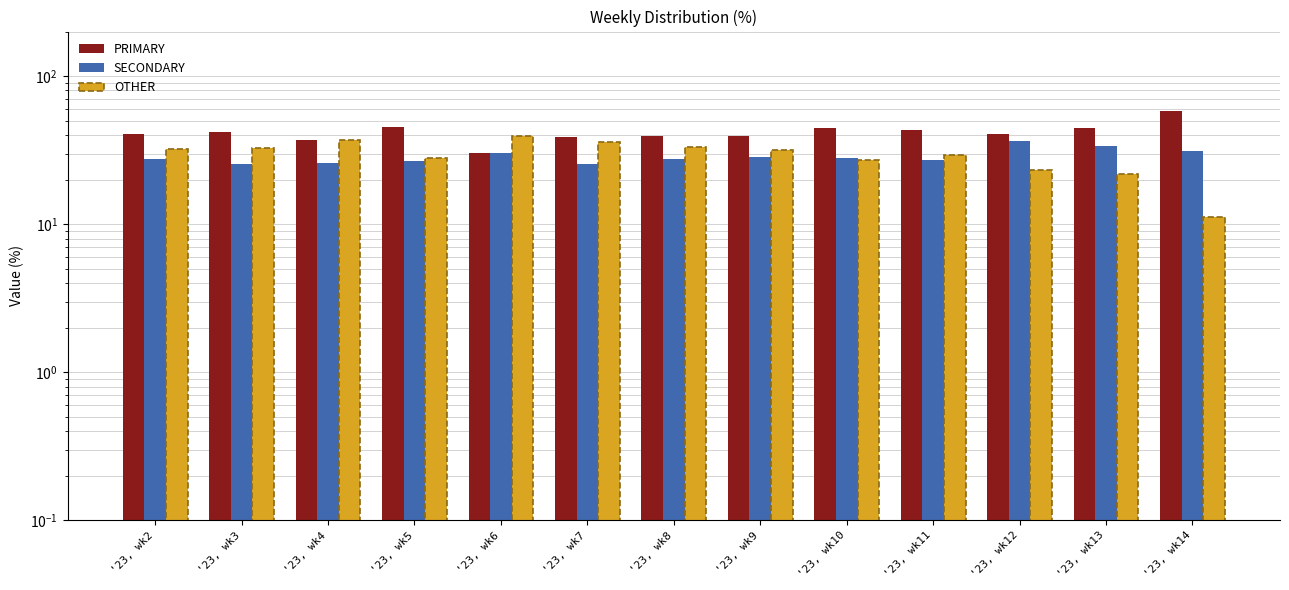

How many groups of bars are there?

13